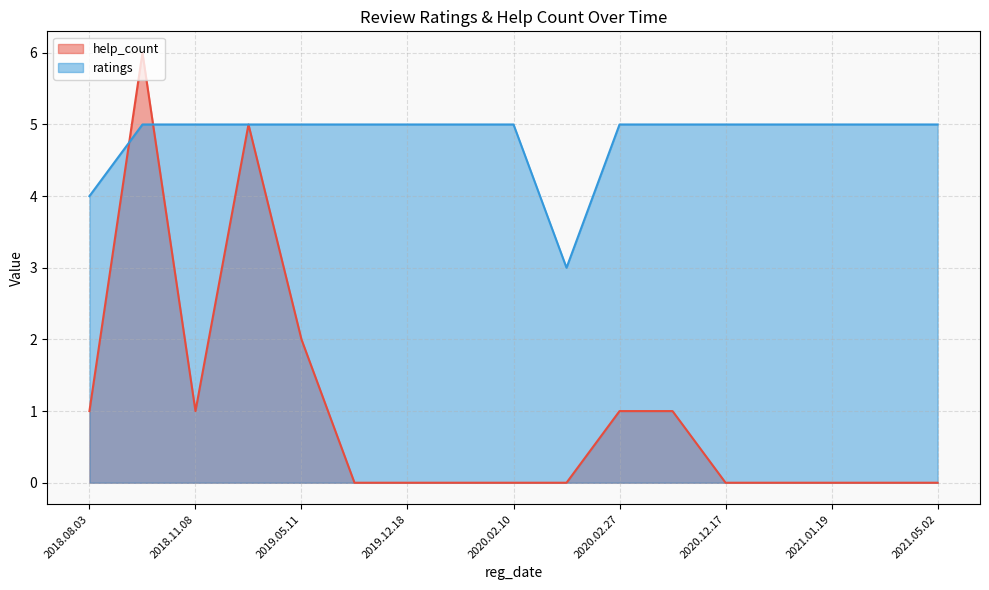

List the series in order of their overall mean, highest first.

ratings, help_count